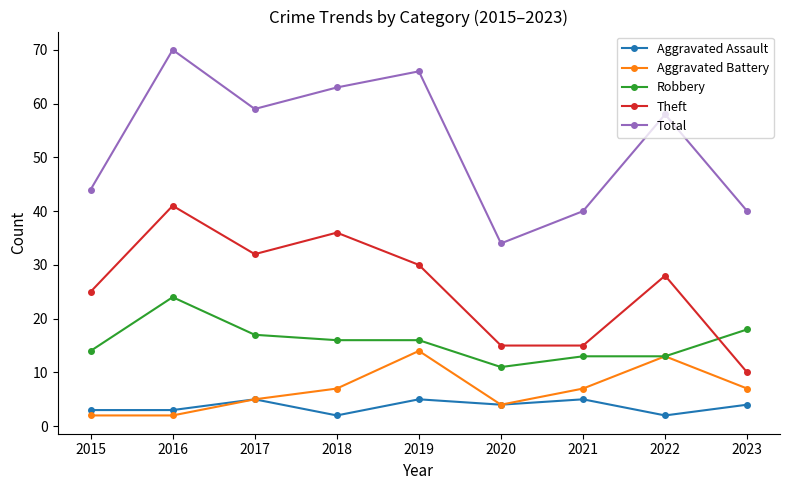

At which label is Theft closest to 25?

2015